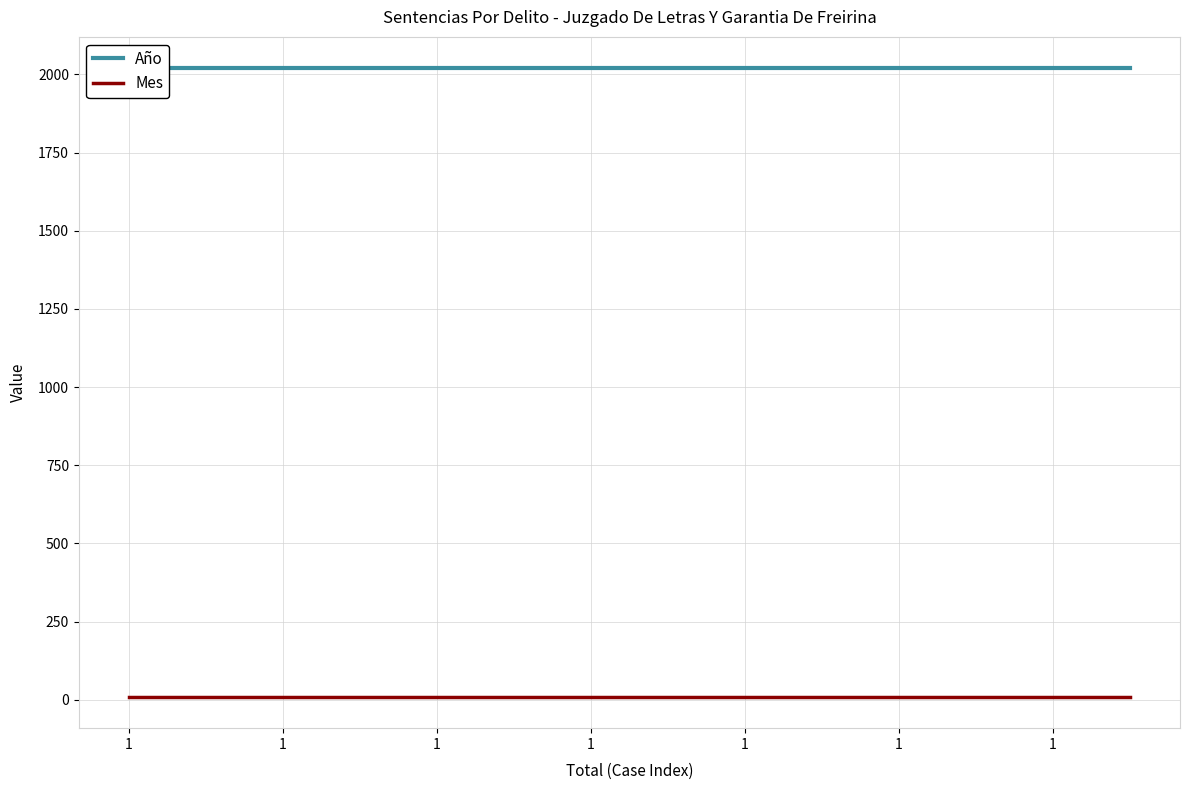

What is the sum of all Mes values?

140